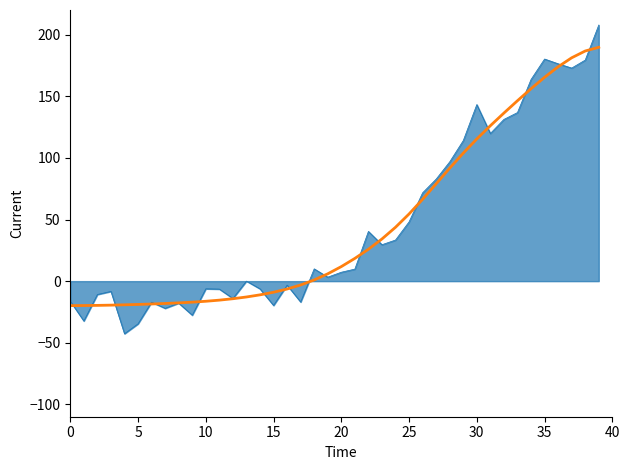

Does the chart display data point markers on the line(s)?

No